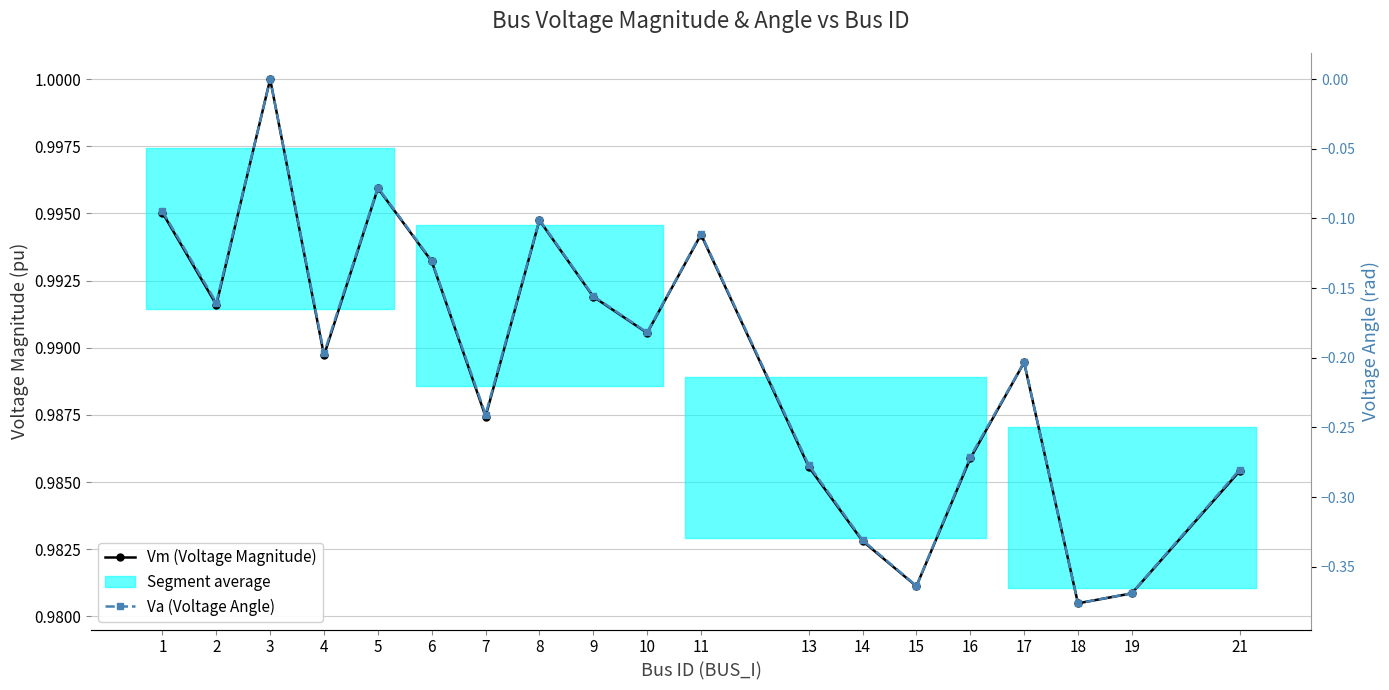

Which series has the largest total across all categories?

Vm (Voltage Magnitude)